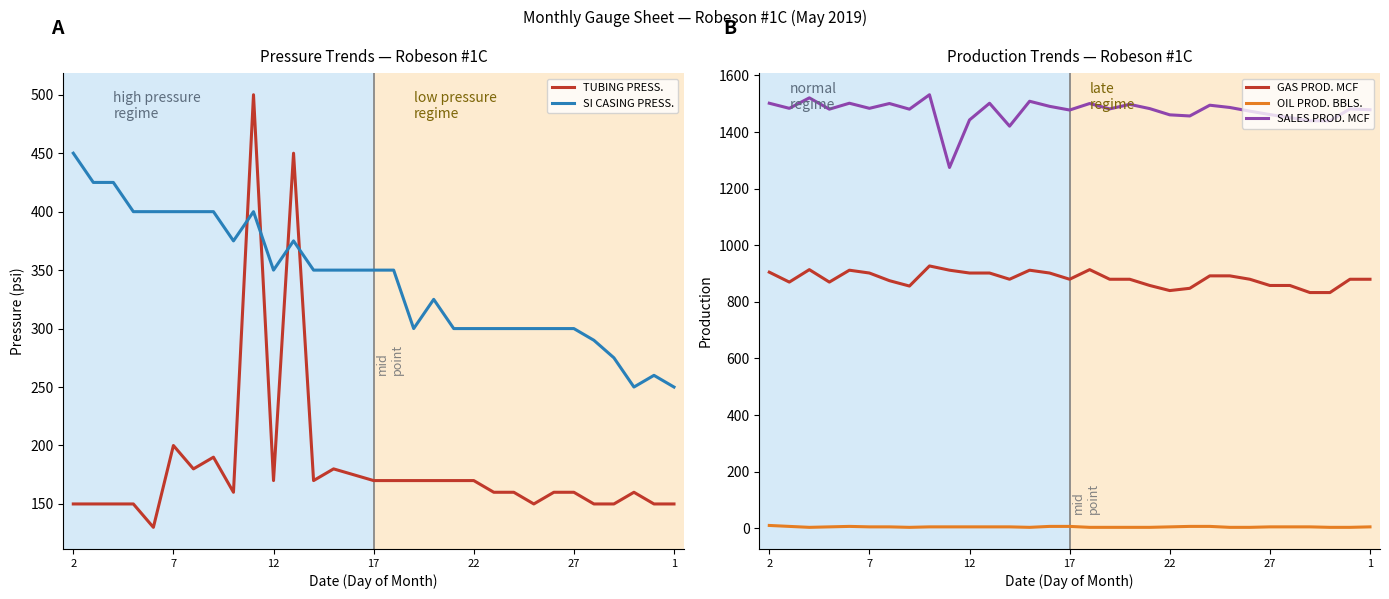

What is the difference between the second highest and minimum values in the GAS PROD. MCF series?

81.0